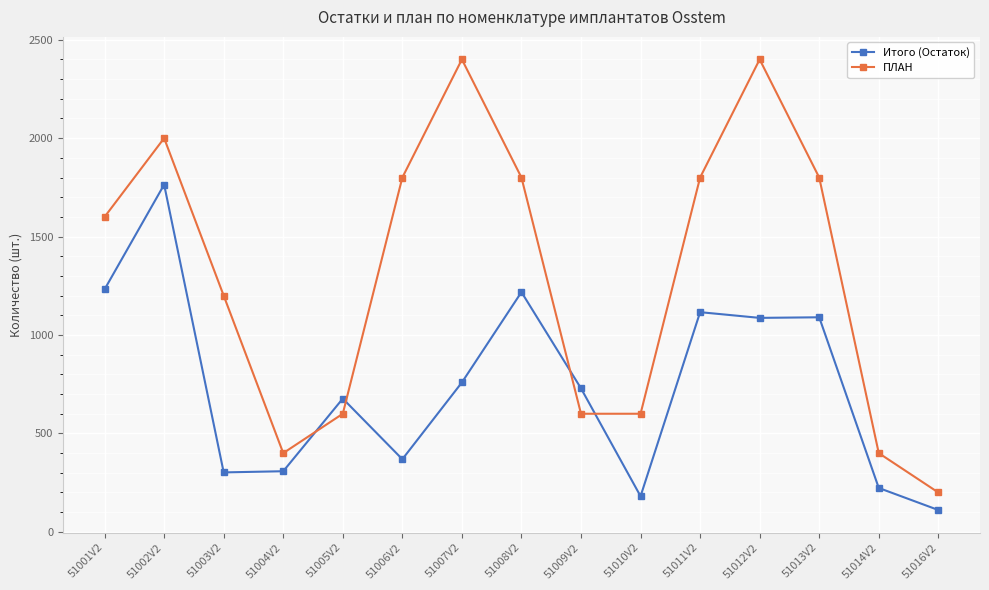

At which label does Итого (Остаток) reach its peak?

51002V2